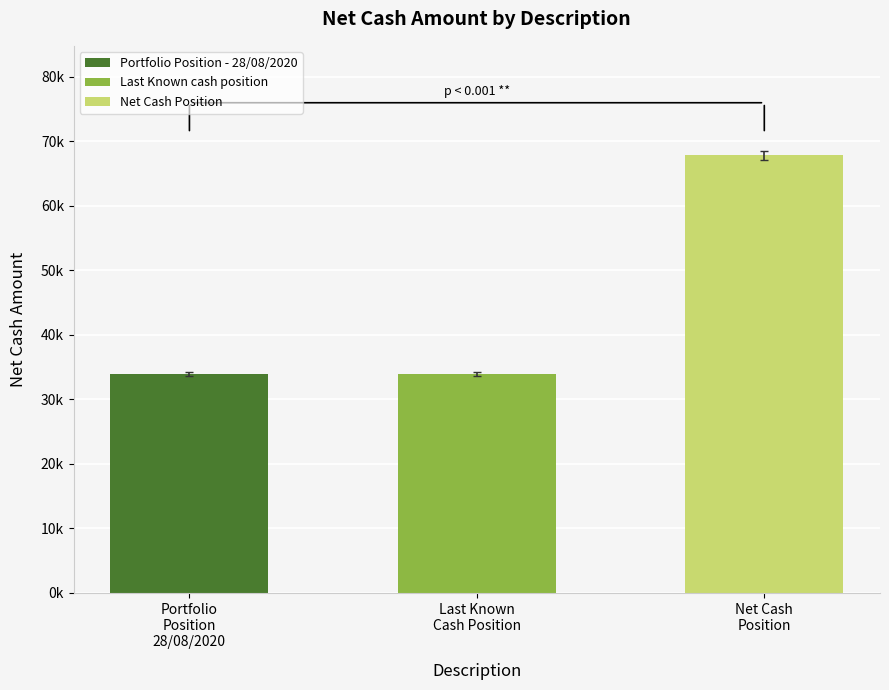

List the labels in order of value, smallest first.

Portfolio Position 28/08/2020, Last Known Cash Position, Net Cash Position